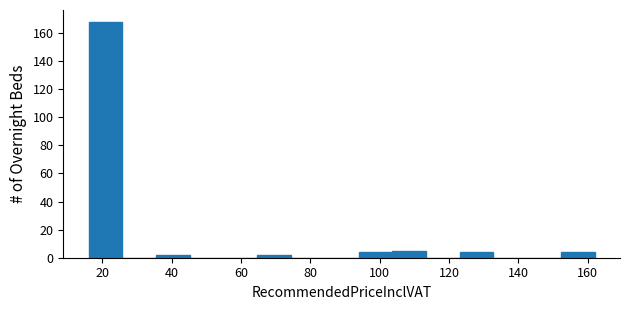

Reading left to right, transcribe this chart: for each bar, give the range it covers on the x-axis and its height. Neither the bar edges nor the heights are printed on the chart, so give them approximately, as read against the axes.

16 to 26: 168
26 to 36: 0
36 to 46: 2
46 to 54: 0
54 to 64: 0
64 to 74: 2
74 to 84: 0
84 to 94: 0
94 to 104: 4
104 to 114: 6
114 to 124: 0
124 to 132: 4
132 to 142: 0
142 to 152: 0
152 to 162: 4